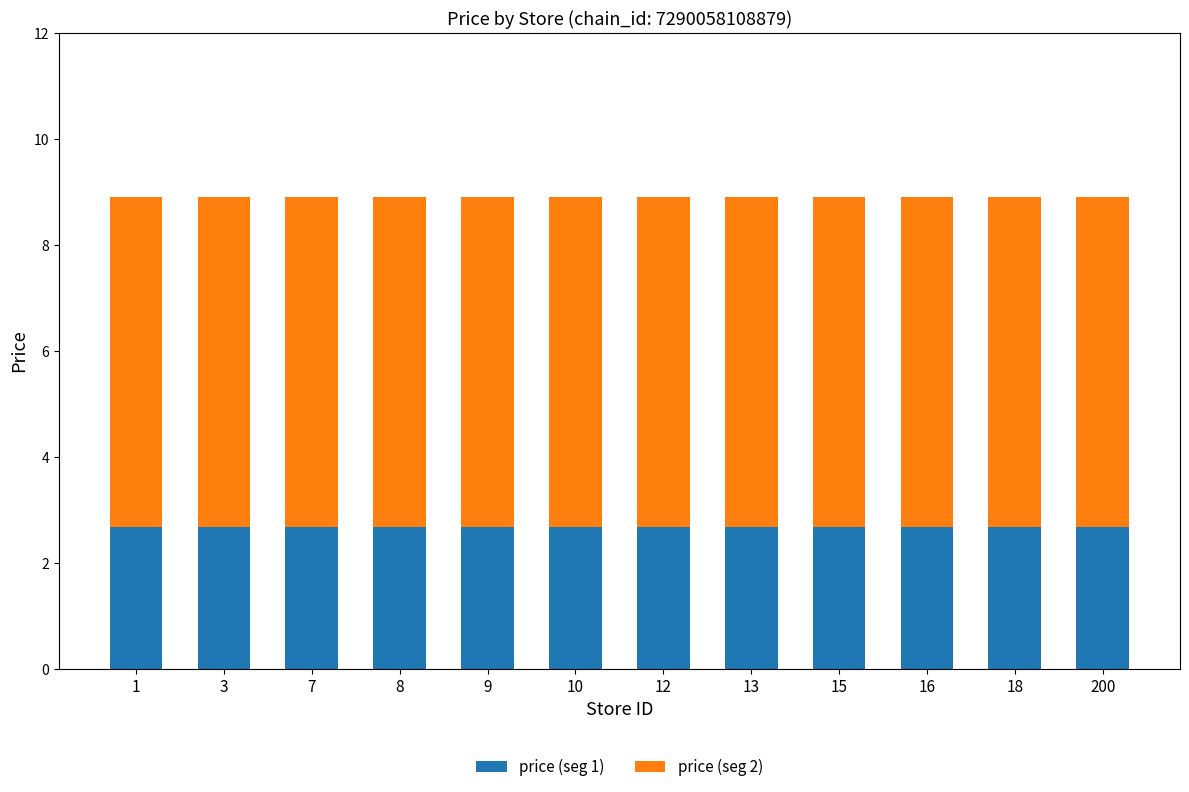

What is the sum of all price (seg 1) values?

32.0